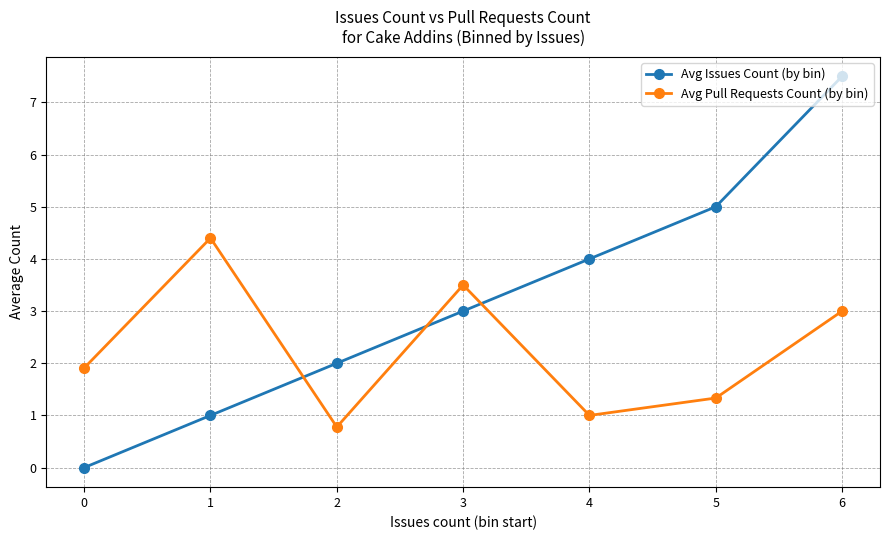

Which category has the lowest value in the Avg Pull Requests Count (by bin) series?

2